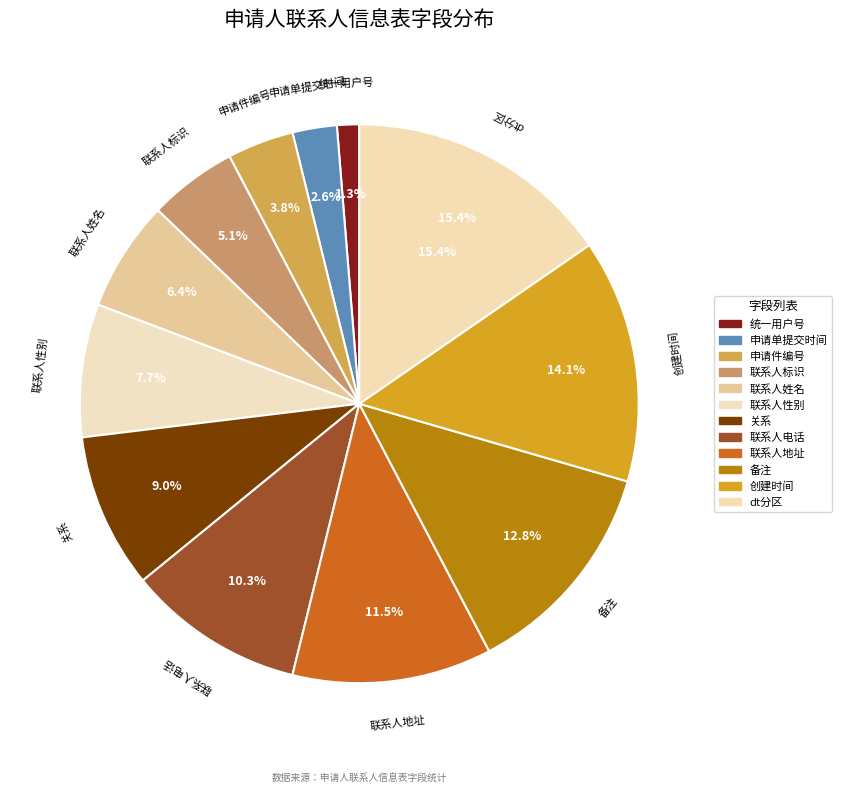

Between dt分区 and 联系人电话, which is larger?

dt分区